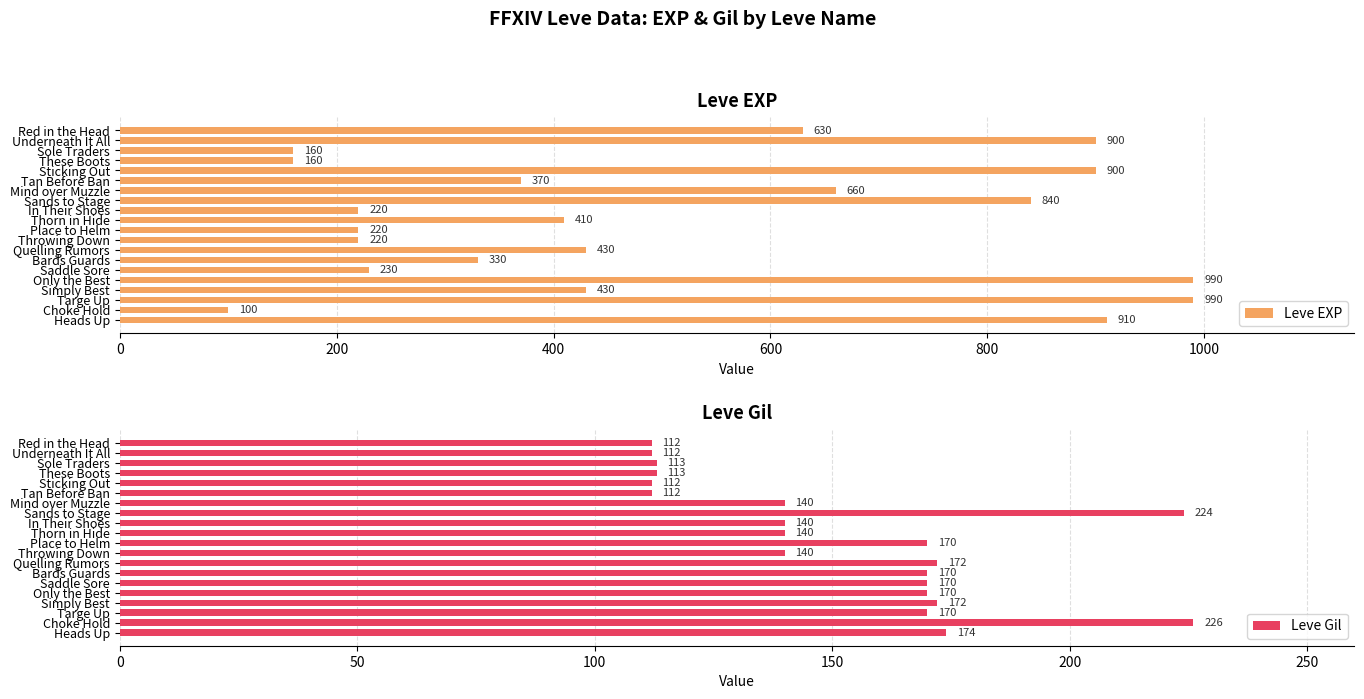

What is the value of the Leve Gil bar at the 7th from the left?

140